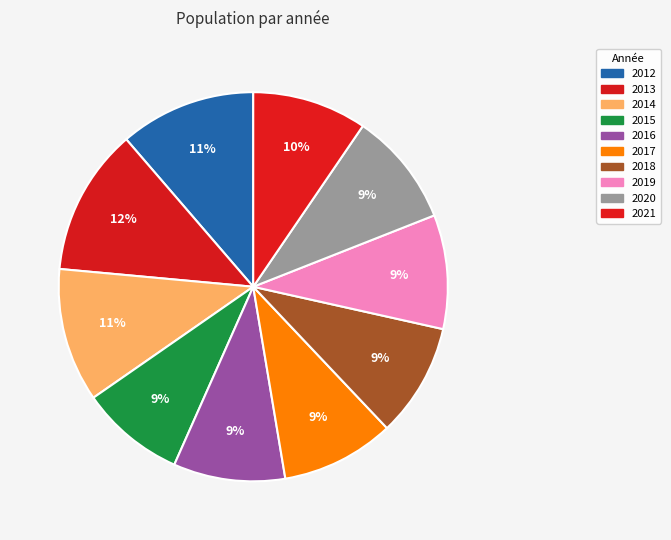

Is it true that 2020 is 22% of the pie?

False